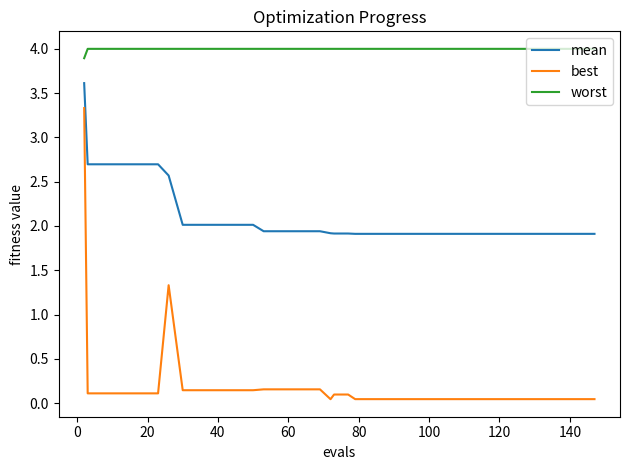

Which series has the widest spread of values?

best